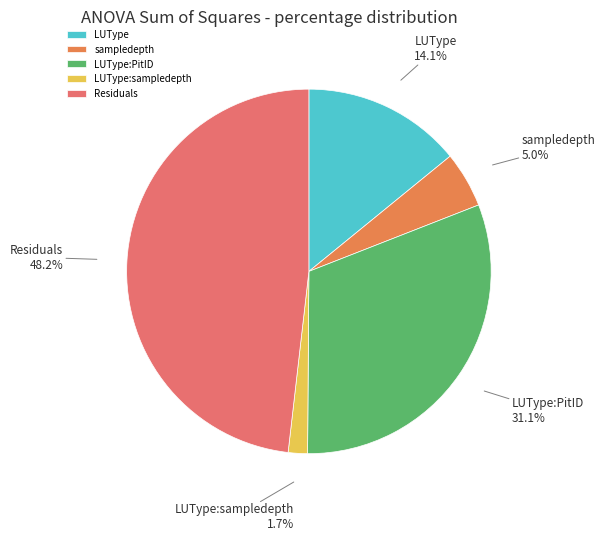

To the nearest percent, what percentage of the pie is LUType:PitID?

31%